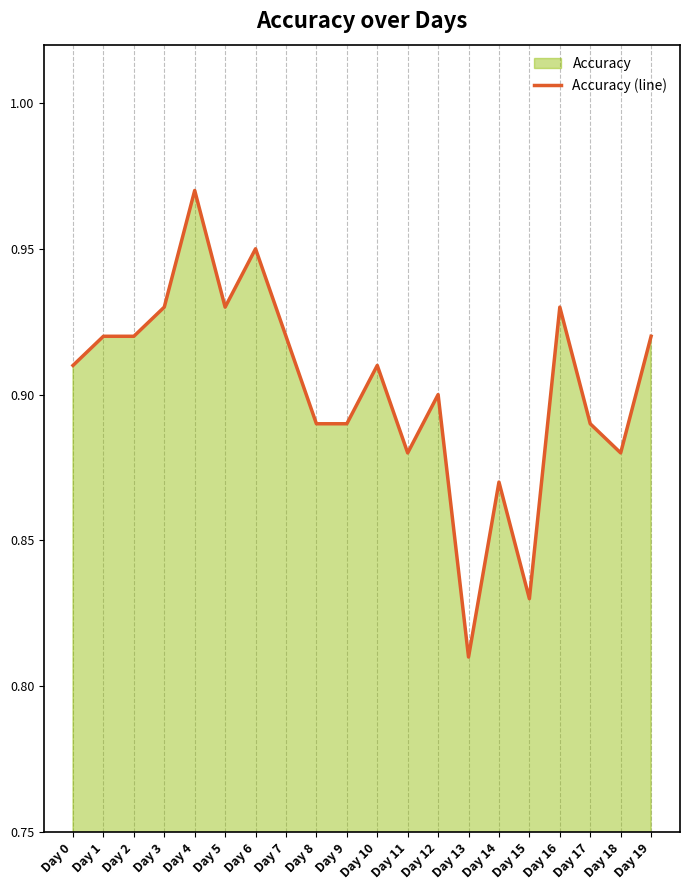

True or false: the data shows 1.5 at Day 3.

False